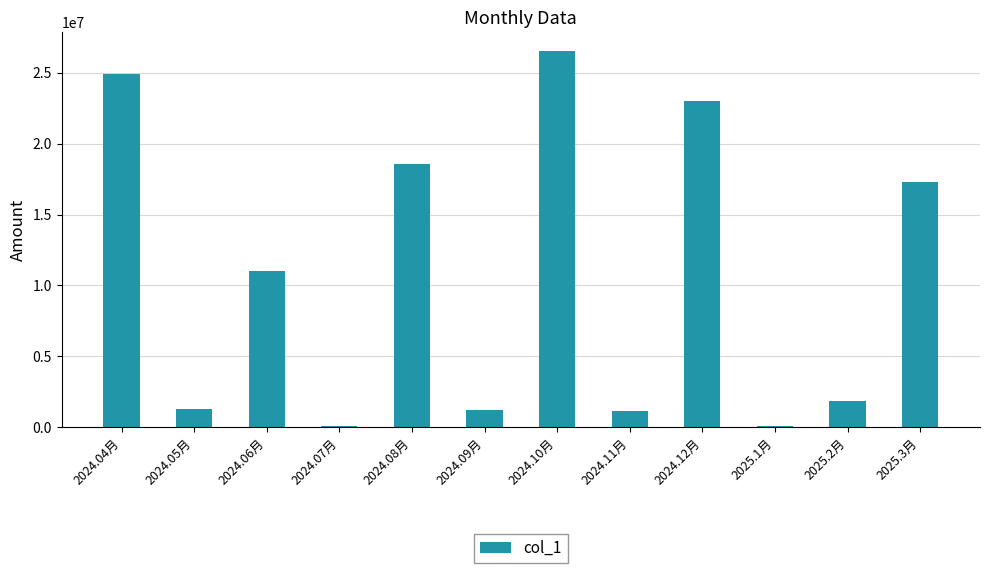

Where does the data first go above 10995678?

2024.04月